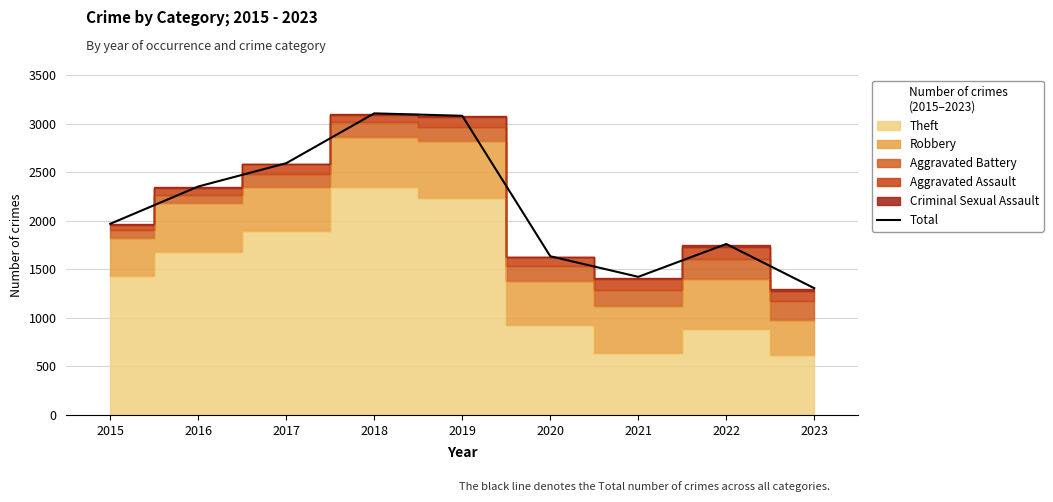

Reading left to right, what are all the values shown in this chart?

1968	2352	2592	3105	3080	1634	1422	1760	1305